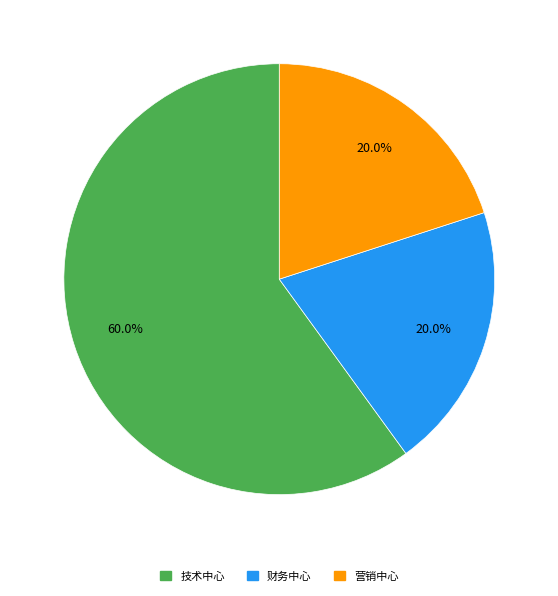

To the nearest percent, what portion does 技术中心 represent?

60%